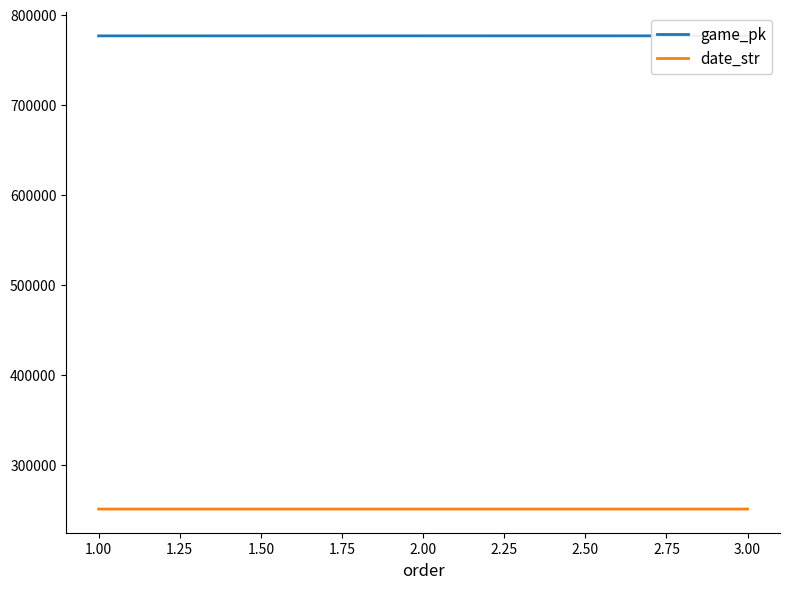

At 2.00, list the series in order from smallest to largest.

date_str, game_pk